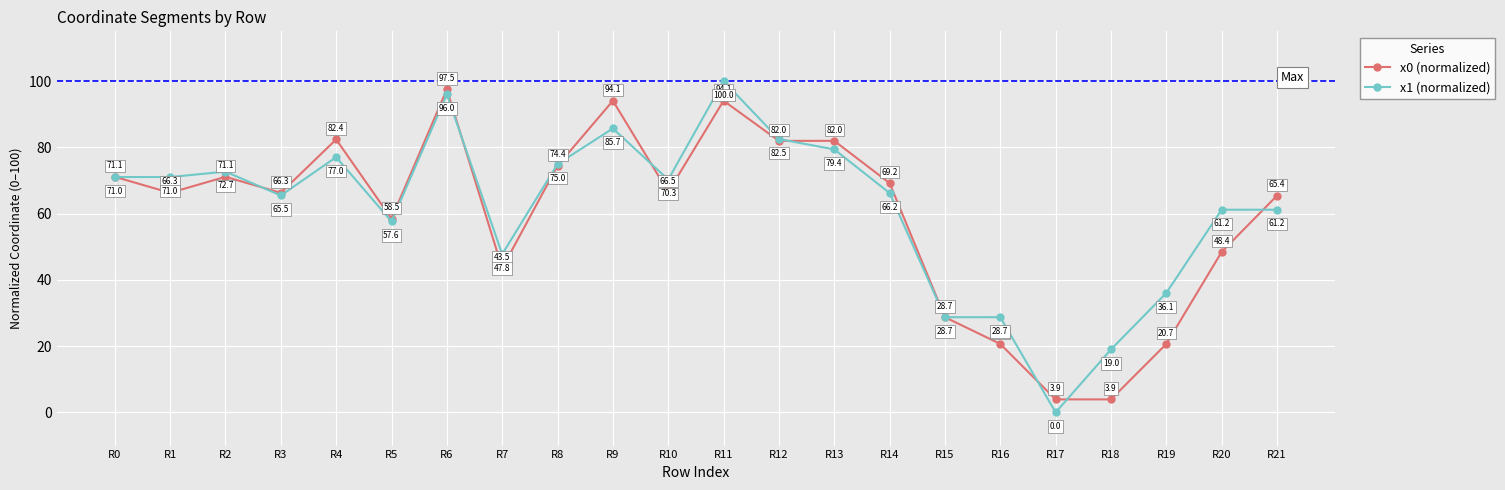

At how many categories does at least one series exceed 56?

16